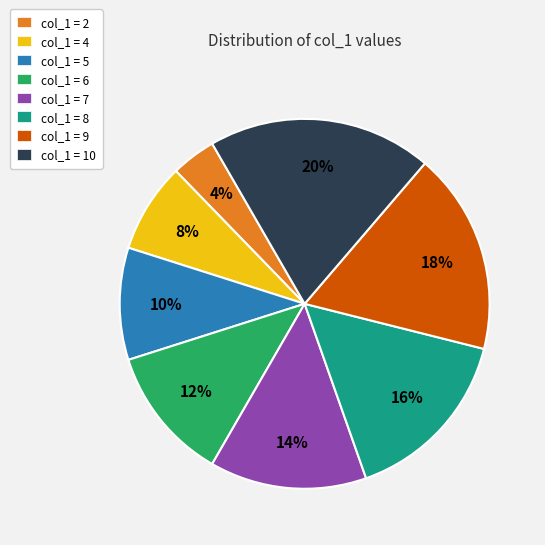

Count the number of slices in the pie.

8